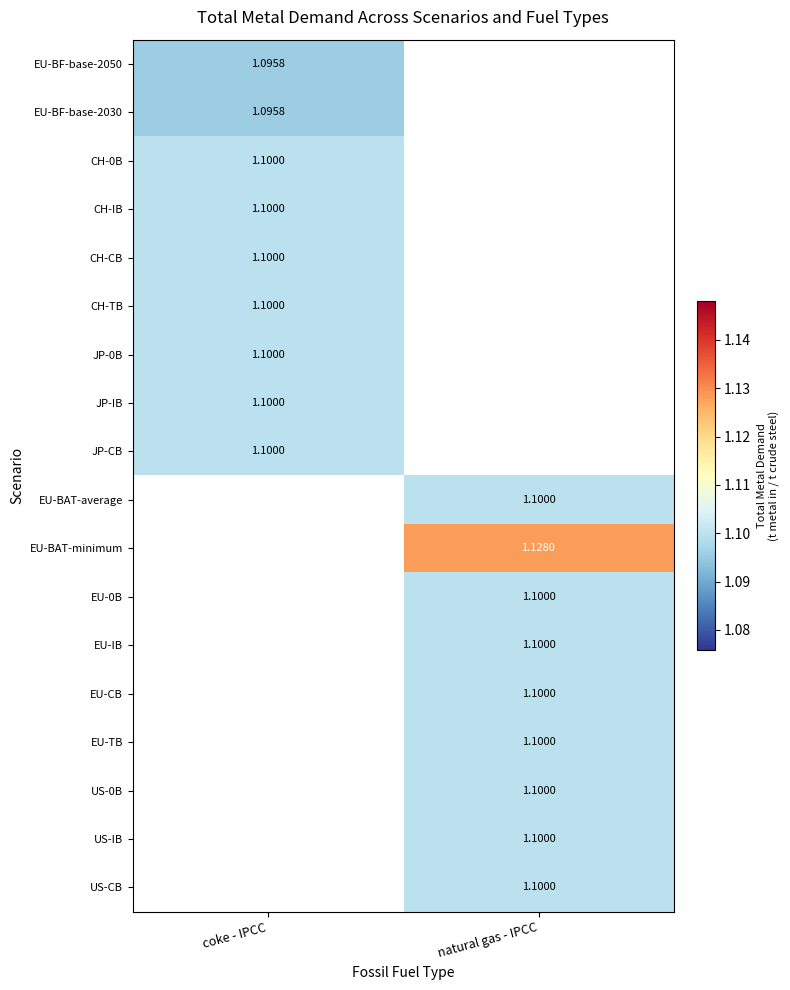

At which label is CH-0B closest to 1?

coke - IPCC